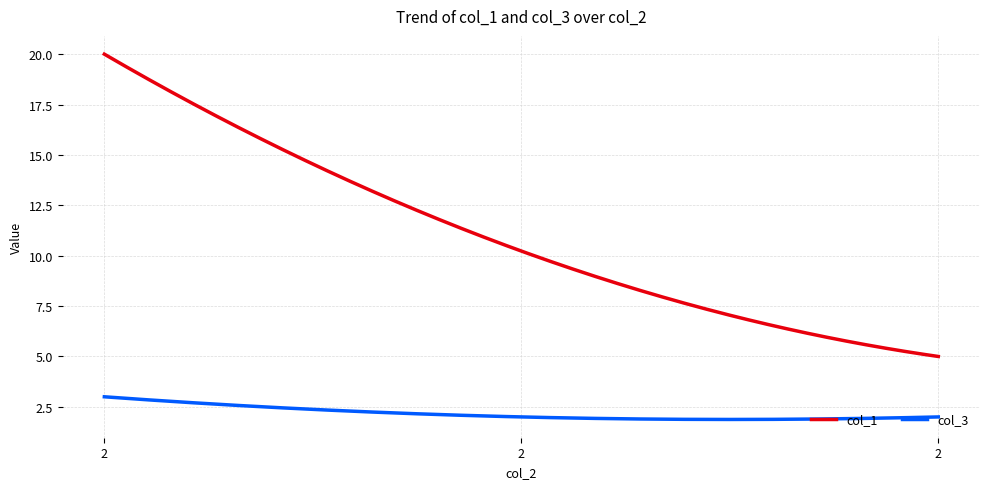

Which series has the largest total across all categories?

col_1